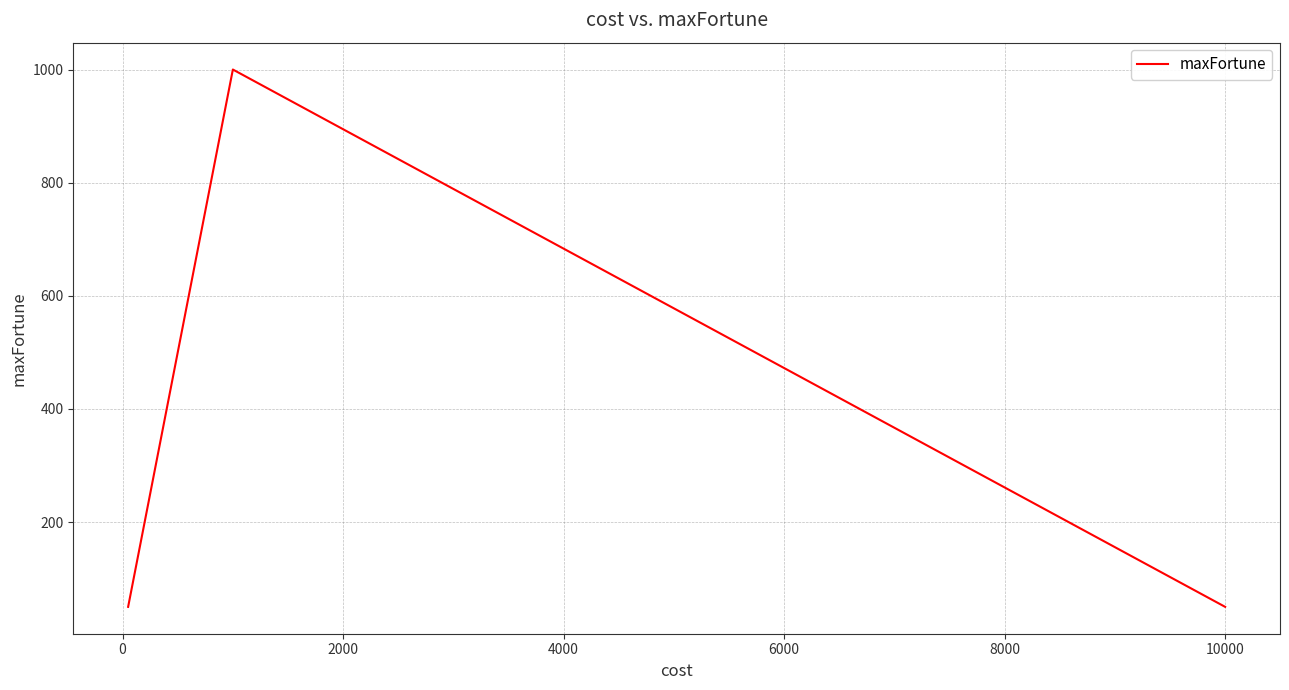

What is the maximum value shown in the chart?

1000